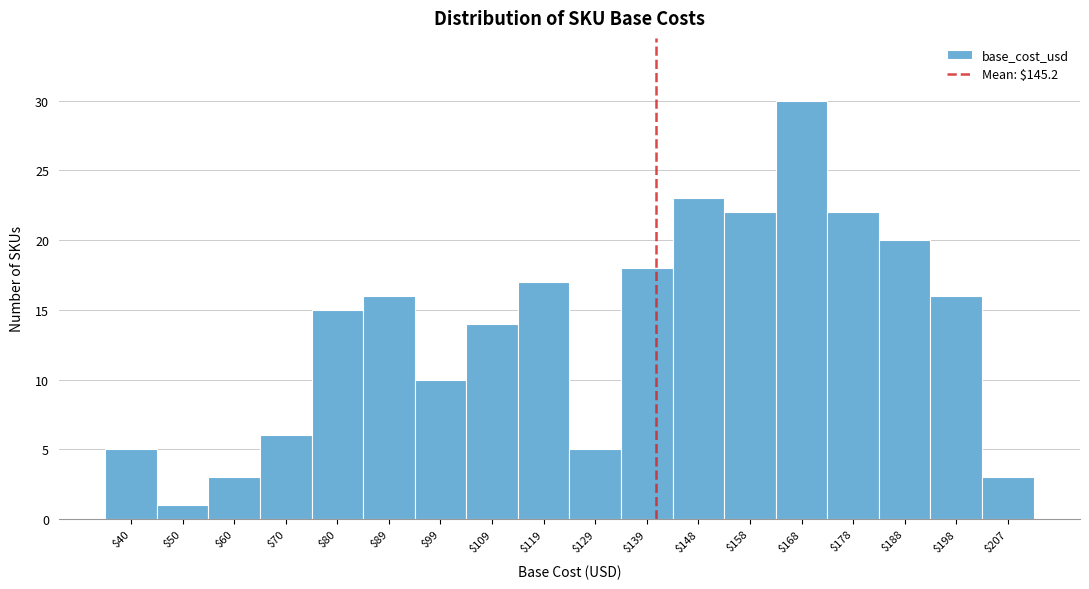

Reading right to left, what are all the values shown in this chart?

3	16	20	22	30	22	23	18	5	17	14	10	16	15	6	3	1	5